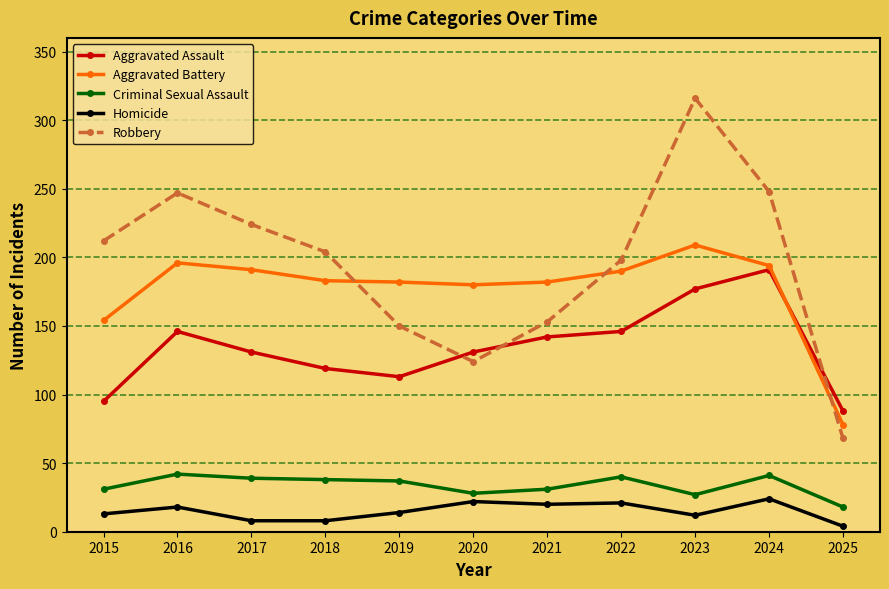

List the series in order of their peak value, lowest first.

Homicide, Criminal Sexual Assault, Aggravated Assault, Aggravated Battery, Robbery